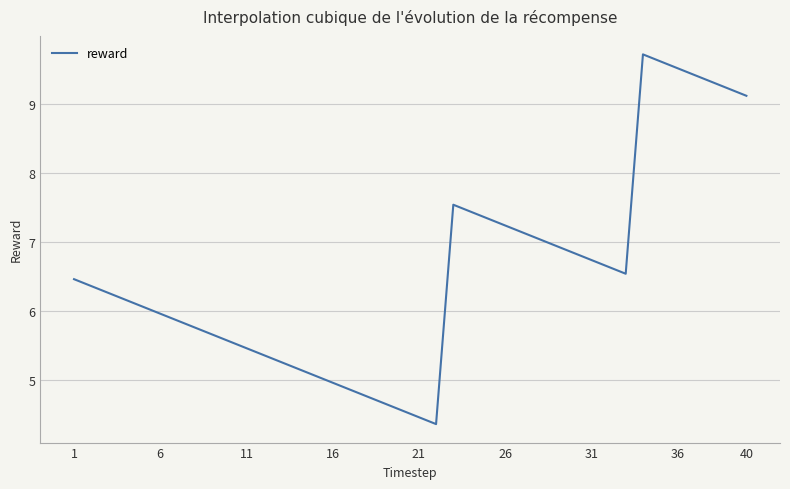

What is the maximum value shown in the chart?

9.7